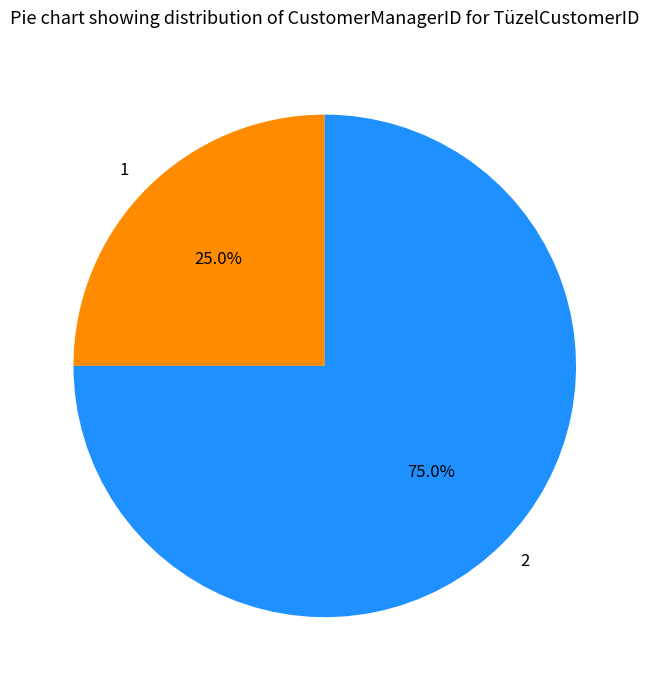

Which slice represents more than half of the pie?

2